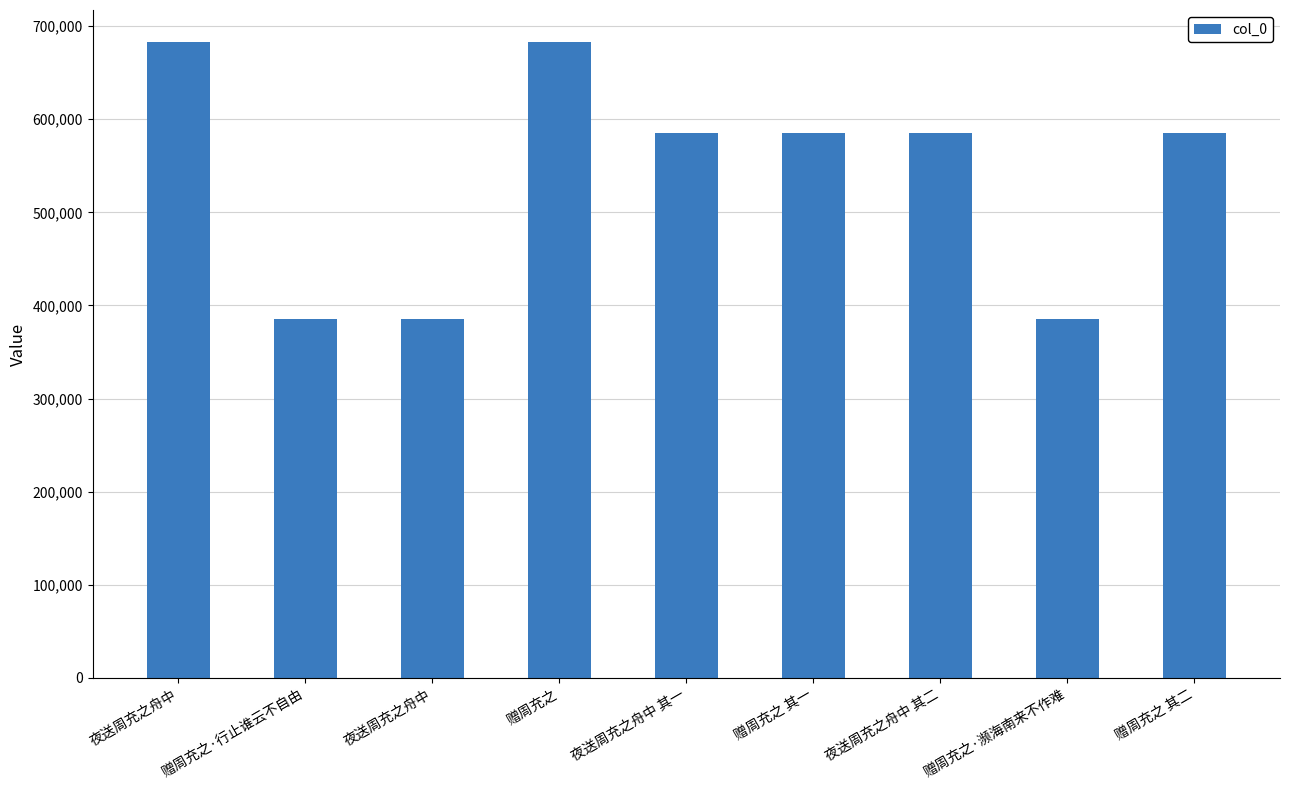

What is the value of the 8th bar from the left?

385674